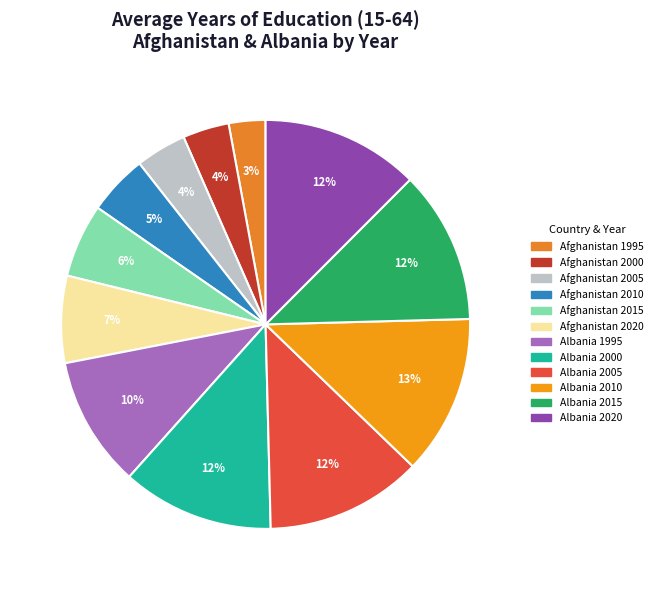

Which slice is the largest?

Albania 2010